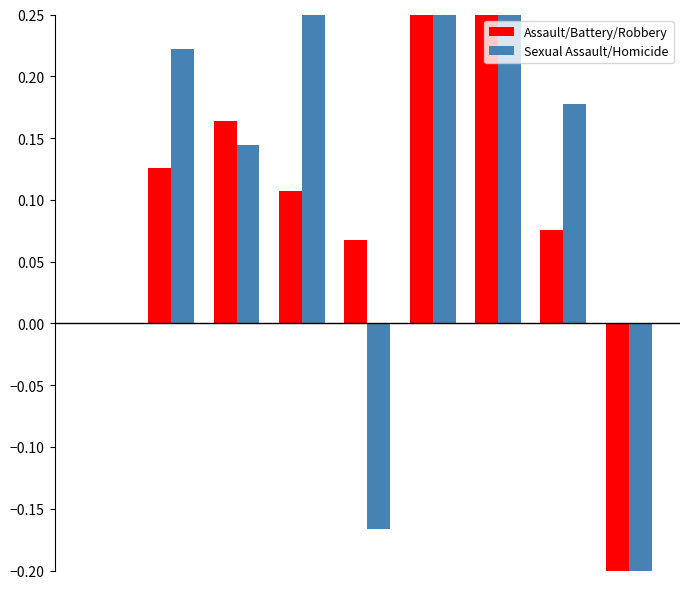

How many bars are there in each group?

2